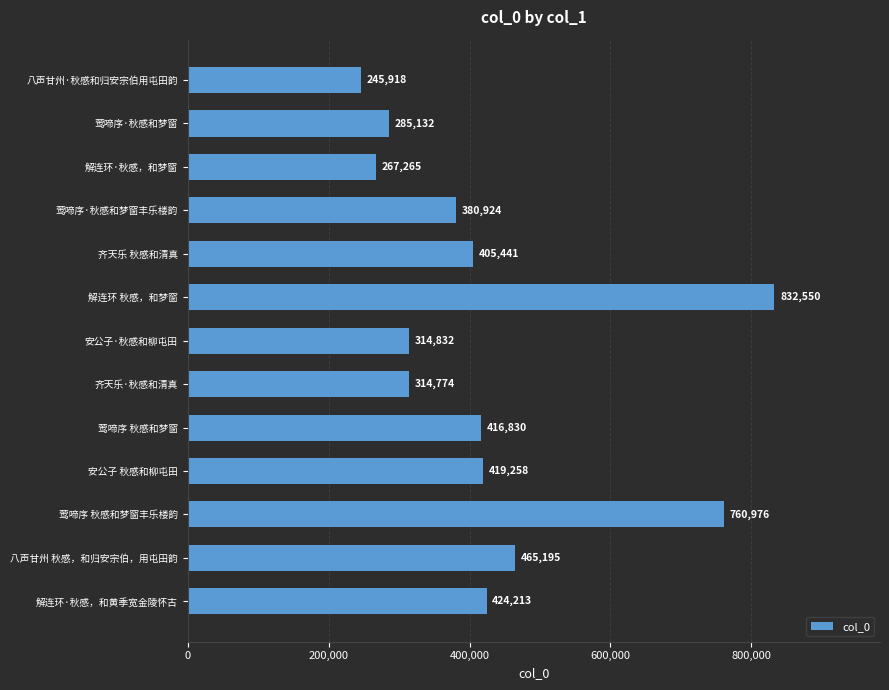

What is the value of the 10th bar from the top?

419258